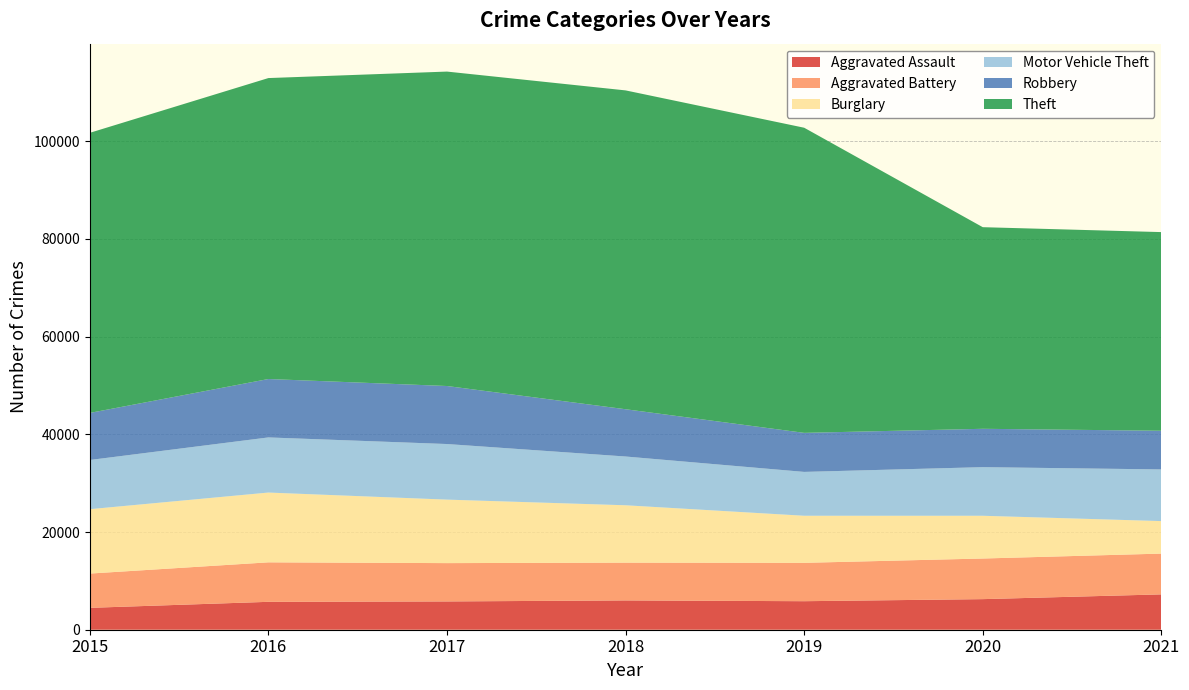

Reading left to right, list all the values displayed in this chart.

Aggravated Assault: 2015=4480	2016=5712	2017=5793	2018=6001	2019=5840	2020=6263	2021=7238
Aggravated Battery: 2015=7018	2016=8085	2017=7845	2018=7735	2019=7857	2020=8317	2021=8349
Burglary: 2015=13184	2016=14289	2017=13001	2018=11746	2019=9638	2020=8753	2021=6656
Motor Vehicle Theft: 2015=10068	2016=11286	2017=11380	2018=9983	2019=8978	2020=9952	2021=10576
Robbery: 2015=9638	2016=11960	2017=11880	2018=9679	2019=7994	2020=7854	2021=7922
Theft: 2015=57348	2016=61617	2017=64379	2018=65281	2019=62473	2020=41279	2021=40672